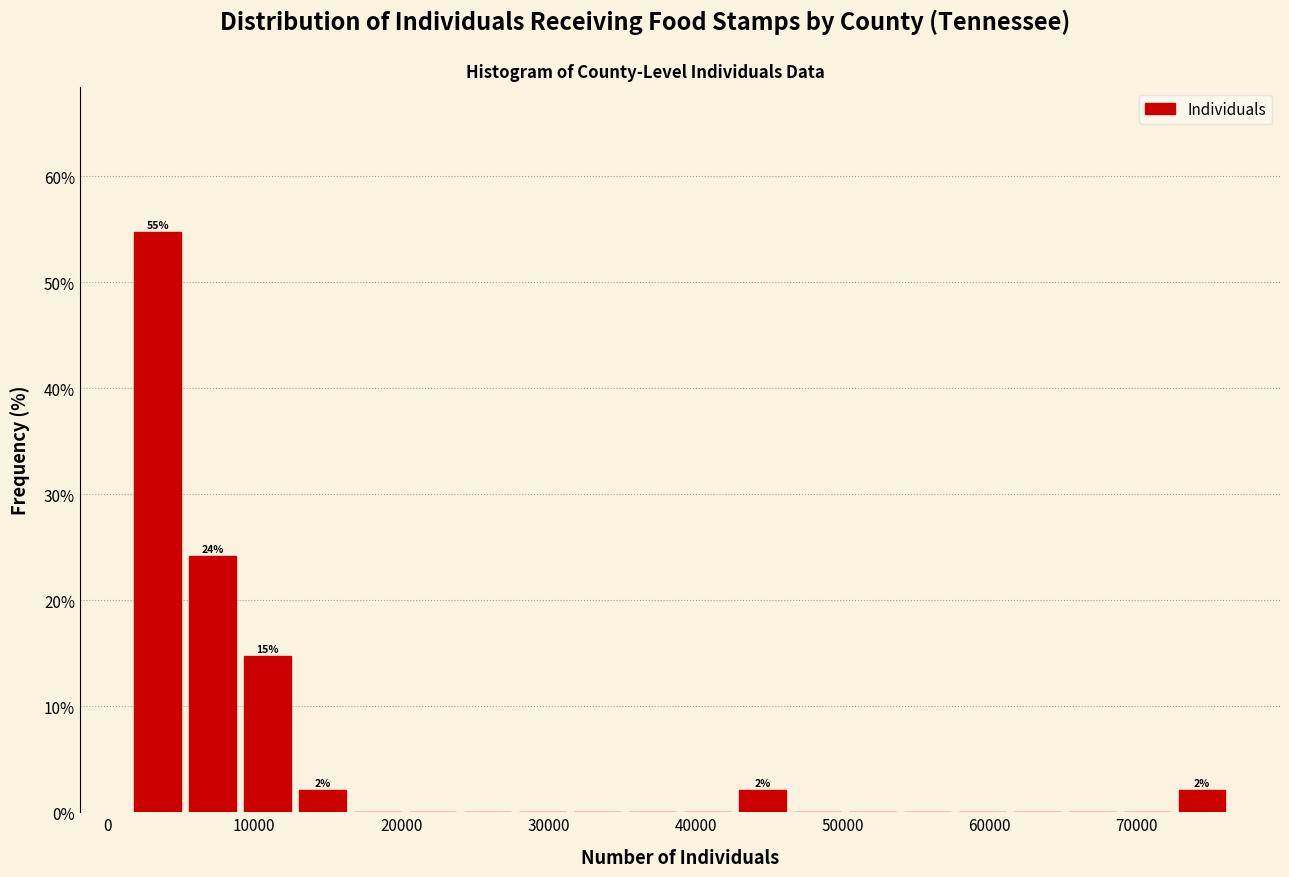

Read against the x-axis, roughly where is the centre of the tallest bar?

3000